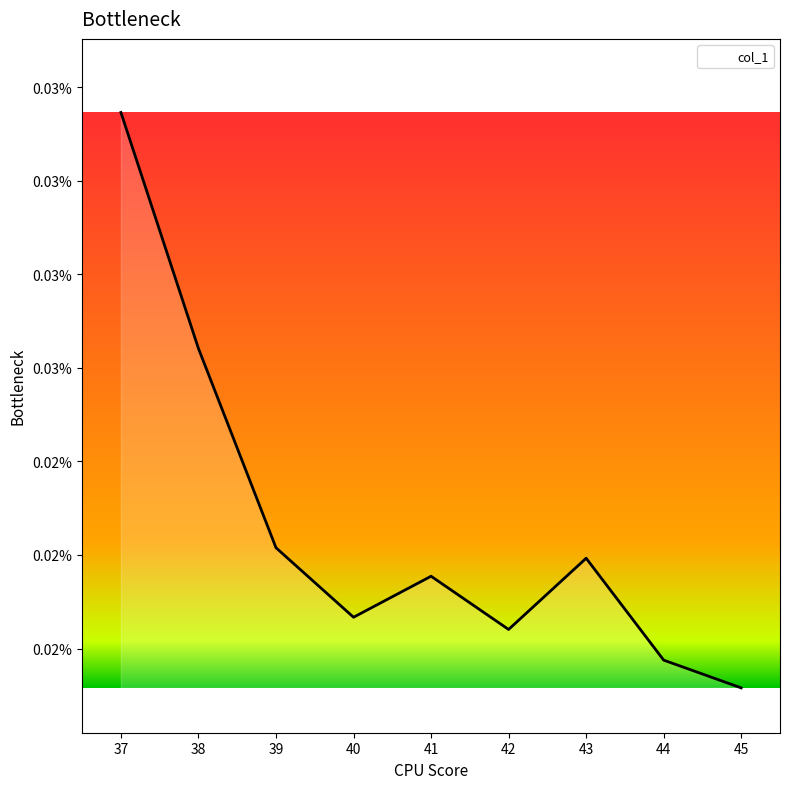

List the labels in order of value, smallest first.

45, 44, 42, 40, 41, 43, 39, 38, 37